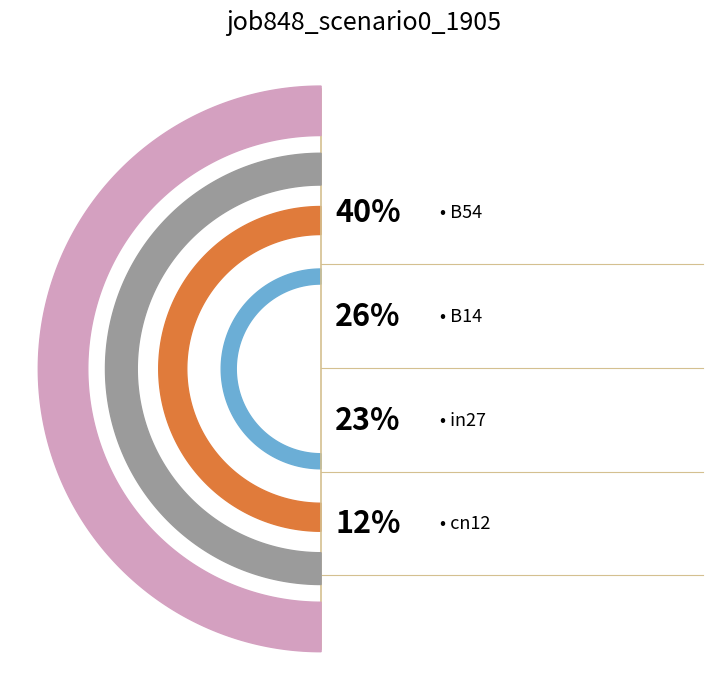

Is there any slice that represents more than half of the pie?

No